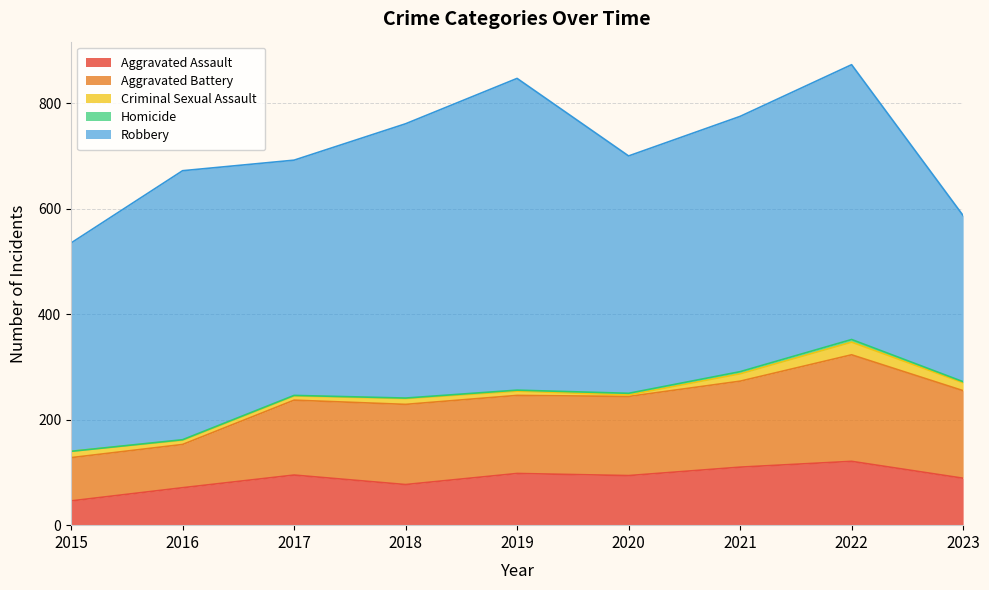

True or false: Aggravated Assault and Robbery intersect in this chart.

False